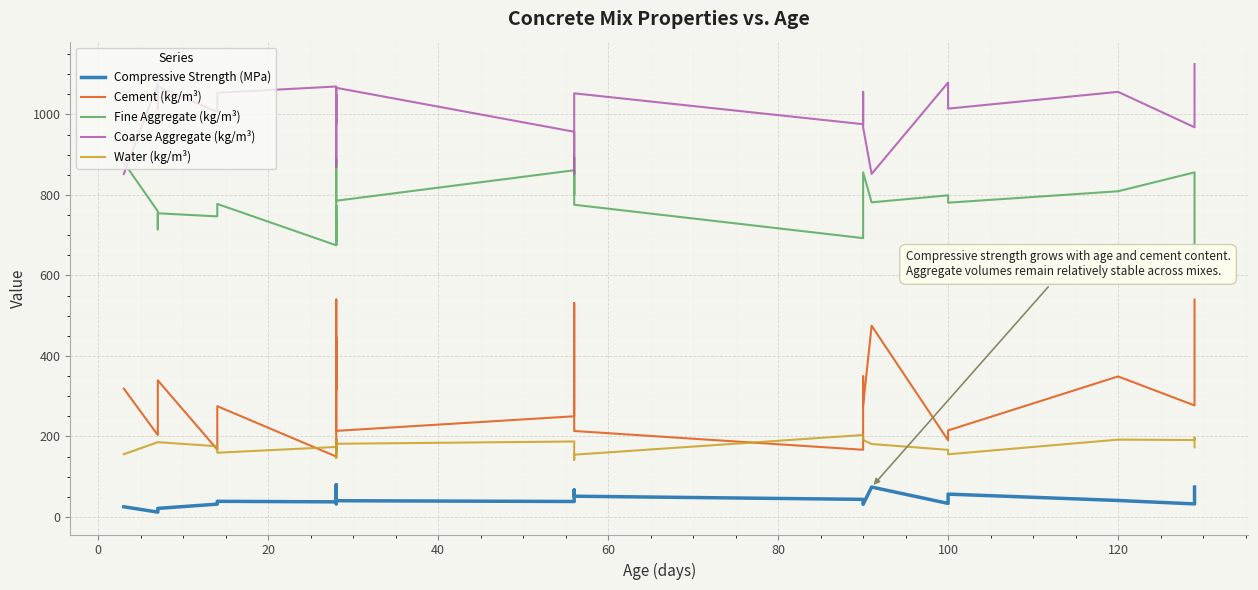

At how many categories does at least one series exceed 879?

28